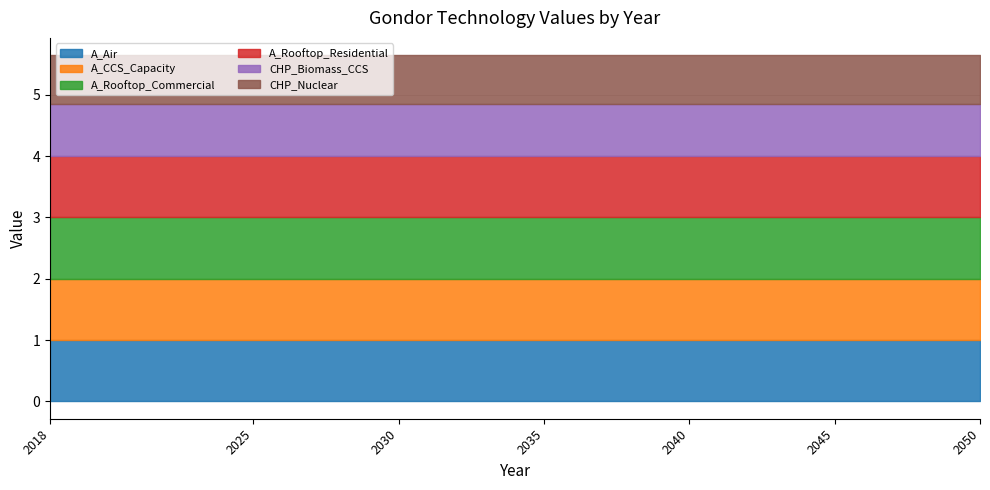

How many lines are shown in the chart?

6